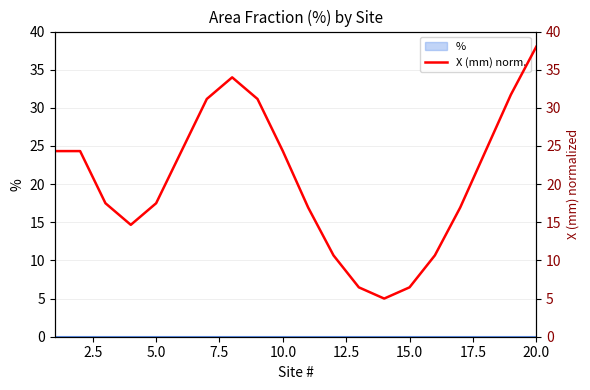

Does the chart display data point markers on the line(s)?

No